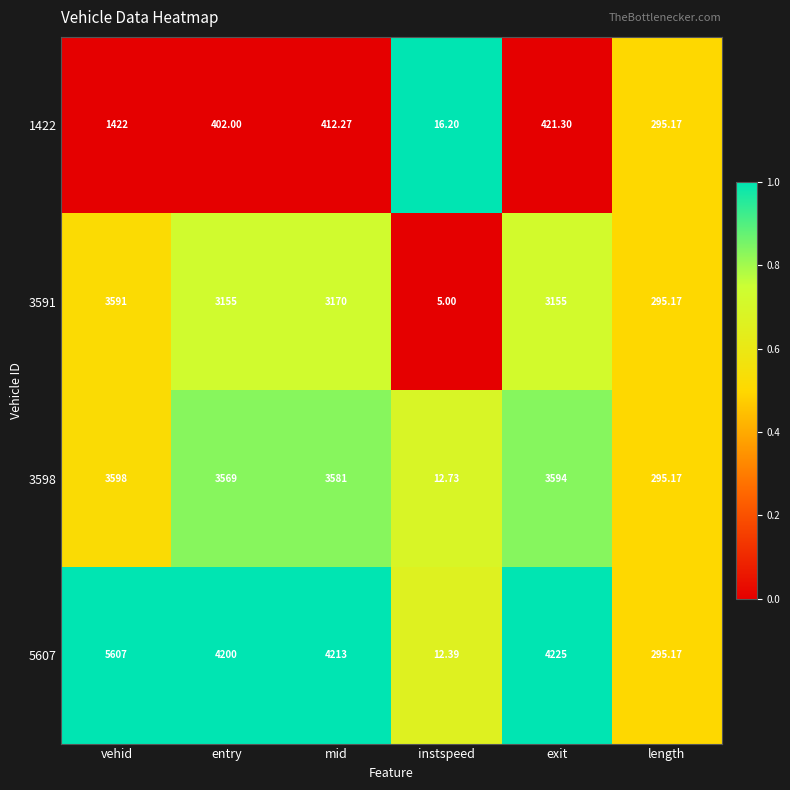

How many series are shown in this chart?

4